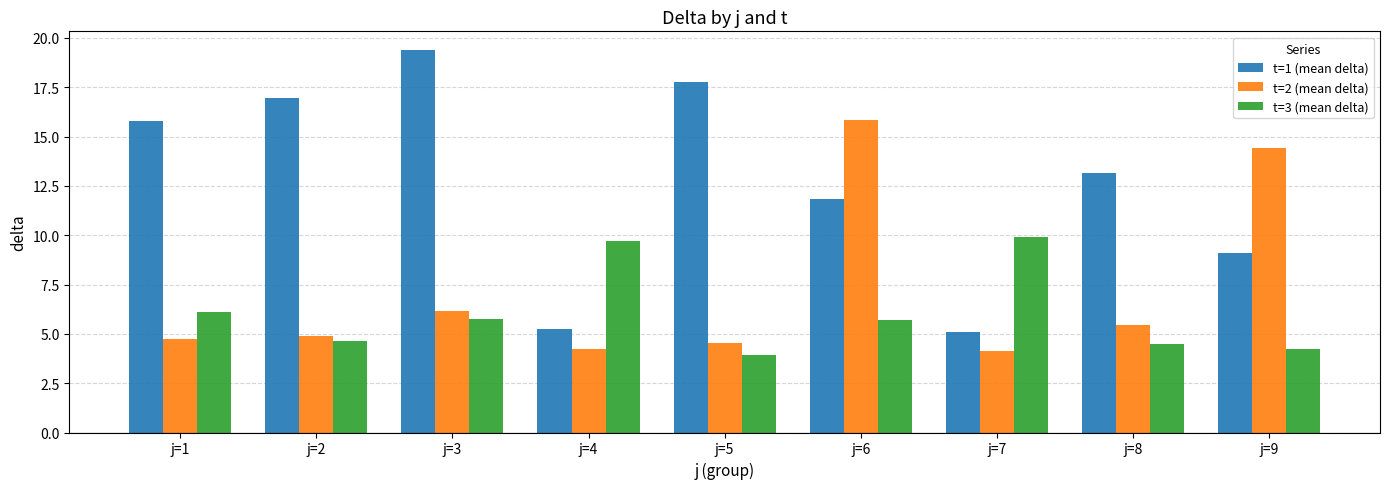

Which series has the largest total across all categories?

t=1 (mean delta)